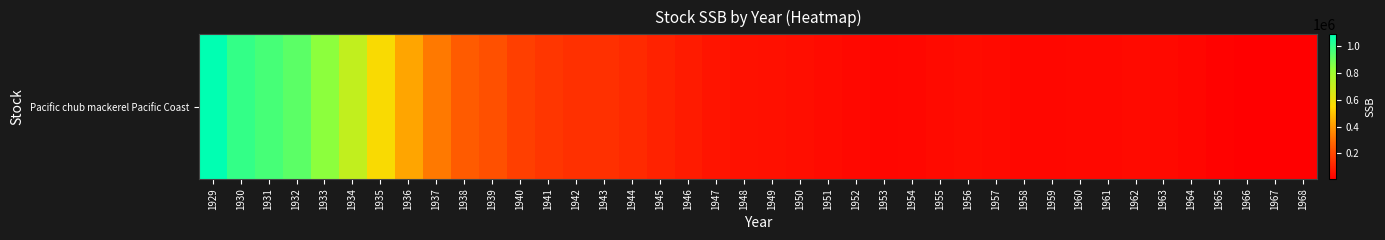

Where does the data first go above 58863?

1929